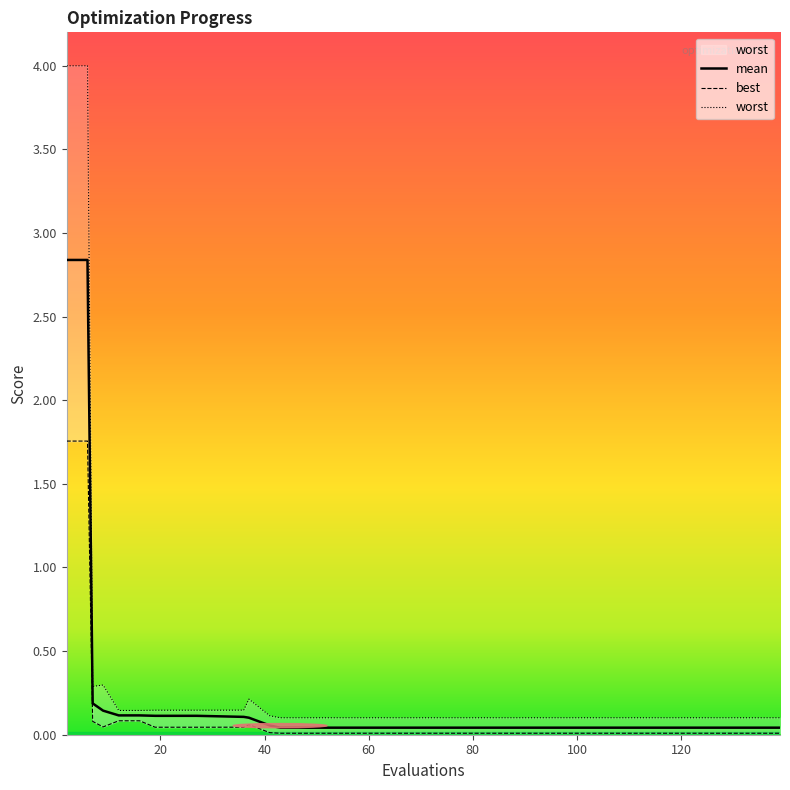

Reading right to left, list all the values displayed in this chart.

mean: 0.0	0.0	0.0	0.0	0.0	0.0	0.0	0.0	0.1	0.1	0.1	0.1	0.1	0.1	0.1	0.1	0.1	0.2	2.8	2.8
best: 0.0	0.0	0.0	0.0	0.0	0.0	0.0	0.0	0.0	0.1	0.0	0.0	0.0	0.0	0.1	0.1	0.0	0.1	1.8	1.8
worst: 0.1	0.1	0.1	0.1	0.1	0.1	0.1	0.1	0.1	0.2	0.1	0.1	0.1	0.1	0.1	0.1	0.3	0.3	4.0	4.0